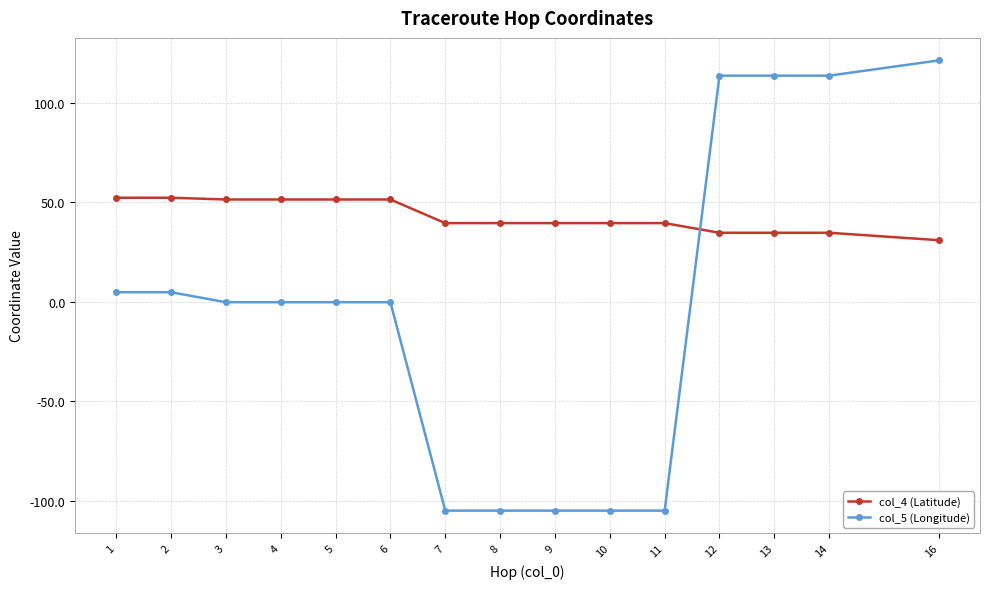

Is the value of col_5 (Longitude) at 14 greater than the value of col_4 (Latitude) at 12?

Yes